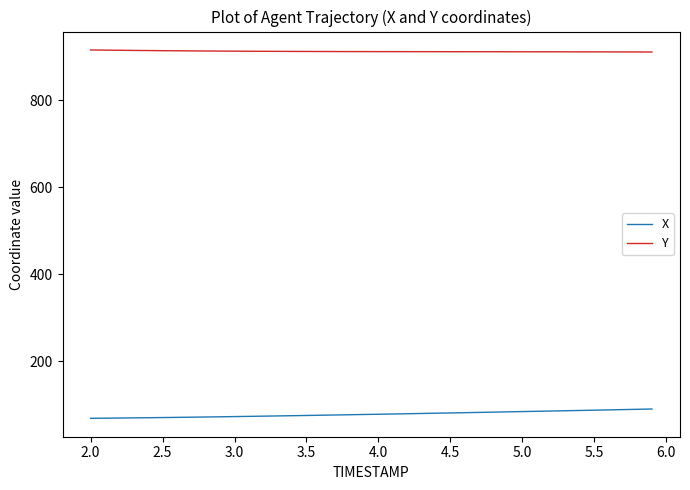

What is the smallest value displayed?

68.4